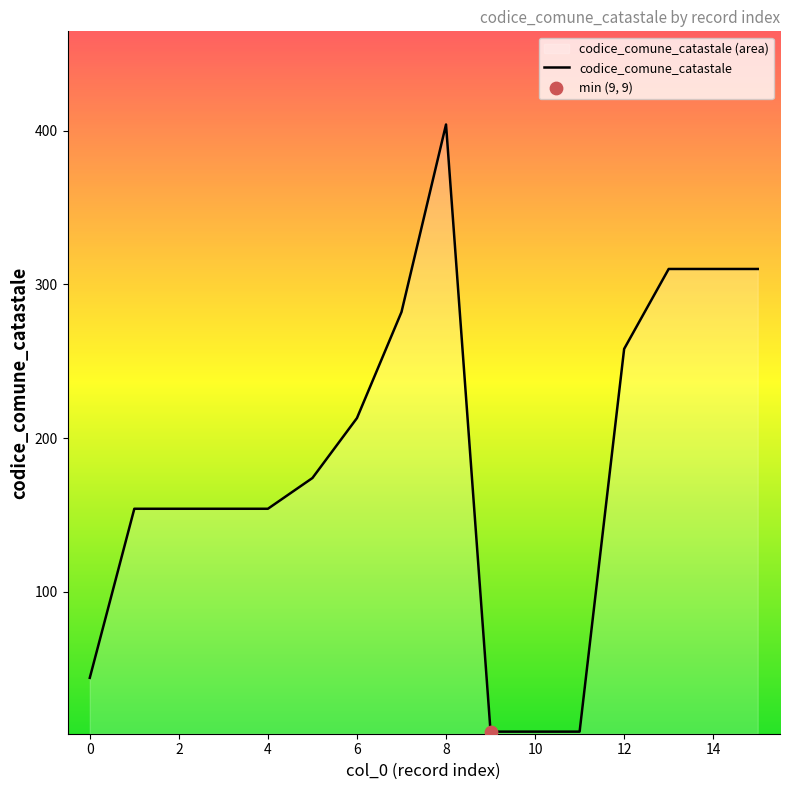

What is the maximum value shown in the chart?

404